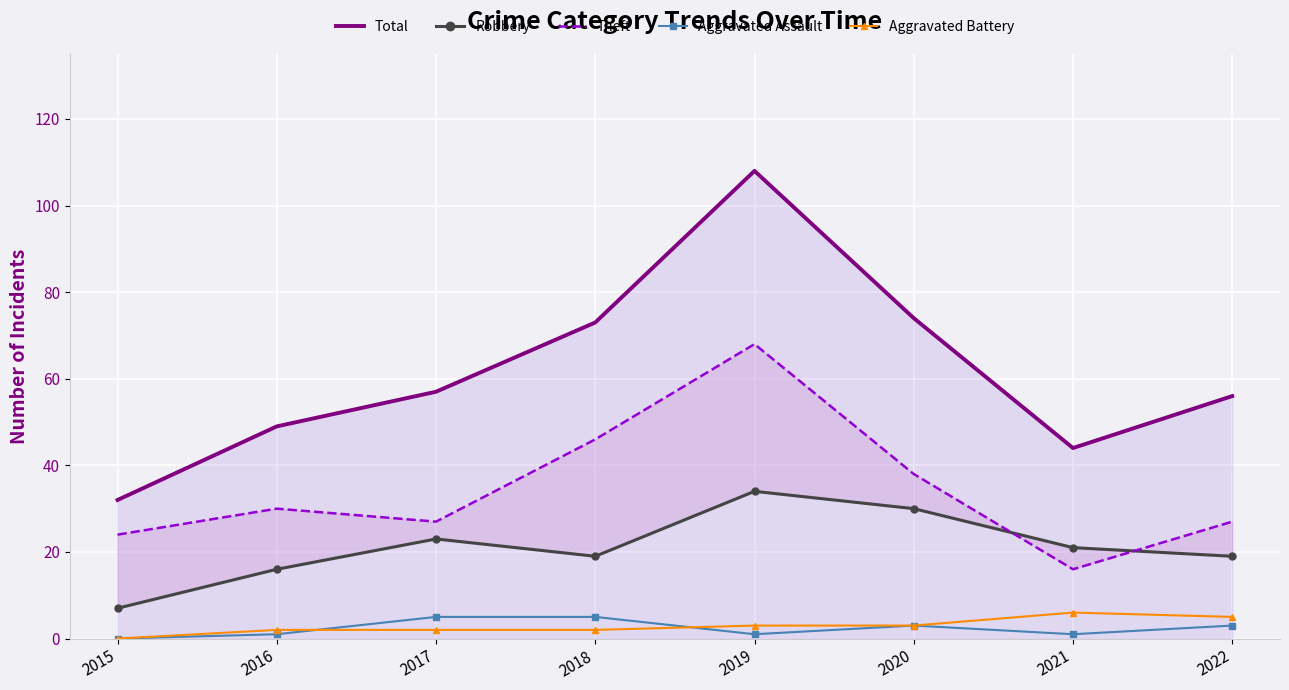

What is the greatest value displayed?

108